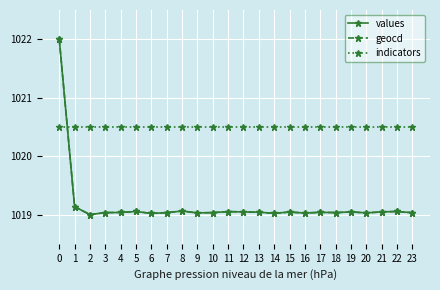

What is the maximum value for values?

1022.0